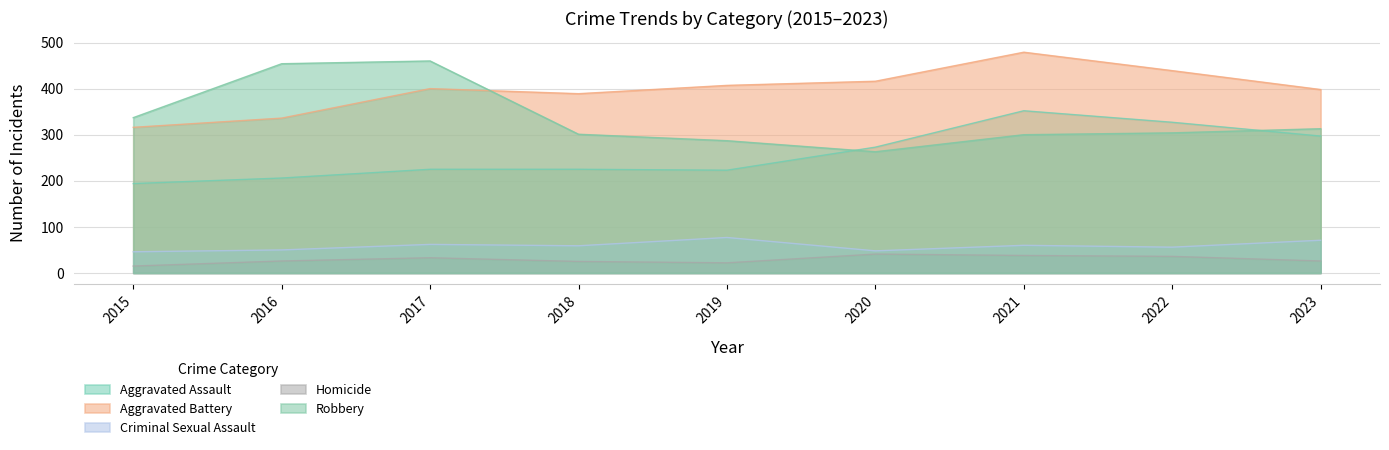

Between 2016 and 2018, which is larger?

2018